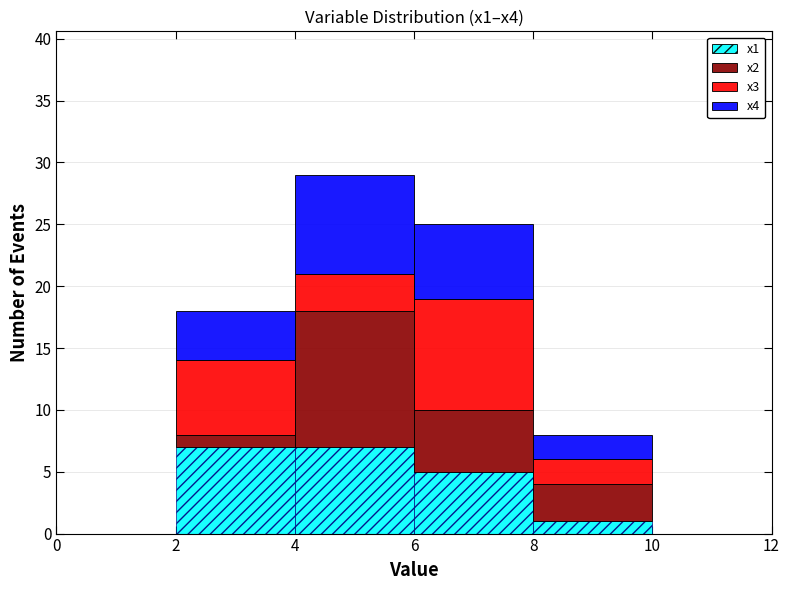

What is the total height of the stacked bar covering 2 to 4 on the x-axis? The values are not printed on the chart, so give them approximately, as read against the axis.

18